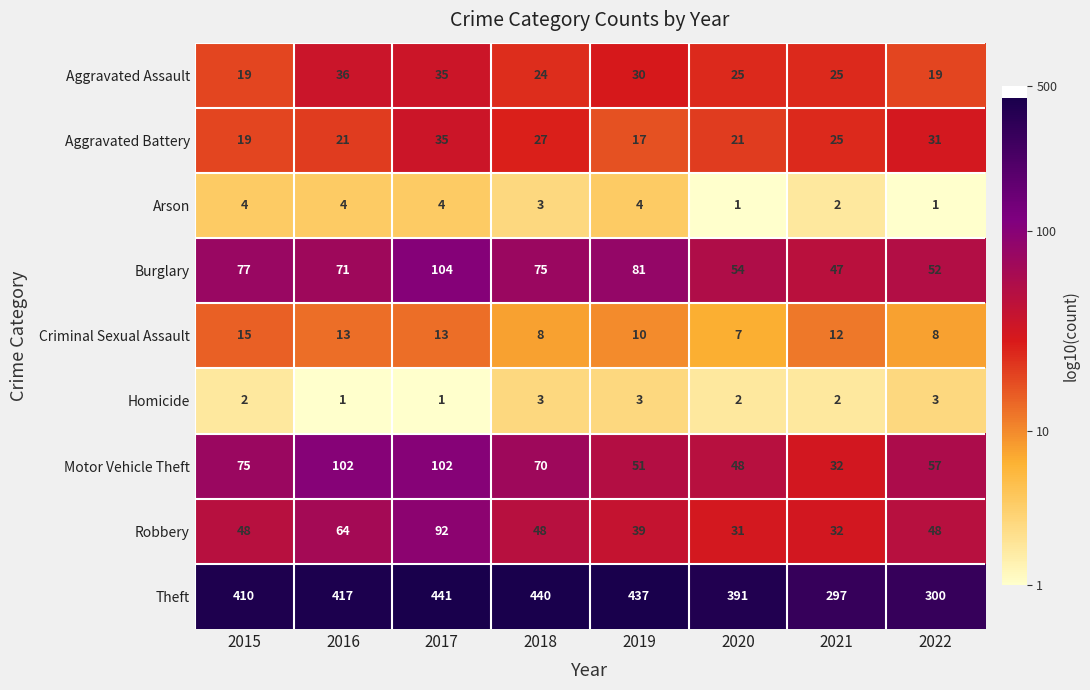

What is the maximum value shown in the chart?

441